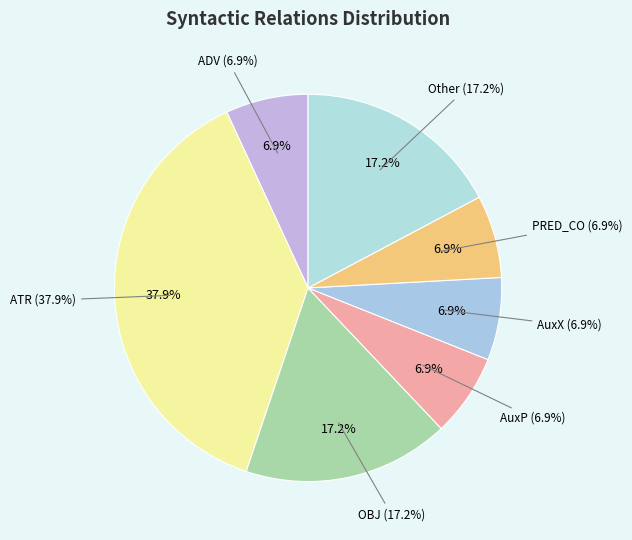

Does any single category account for the majority?

No